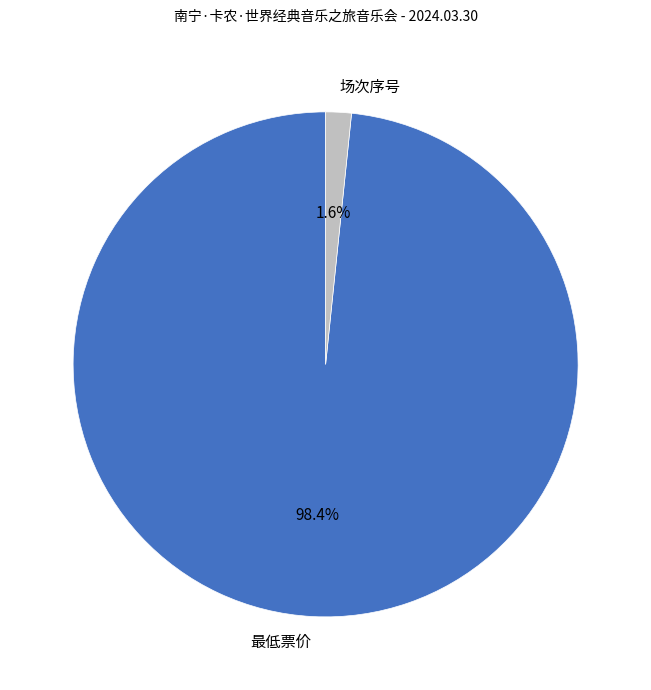

Count the number of slices in the pie.

2